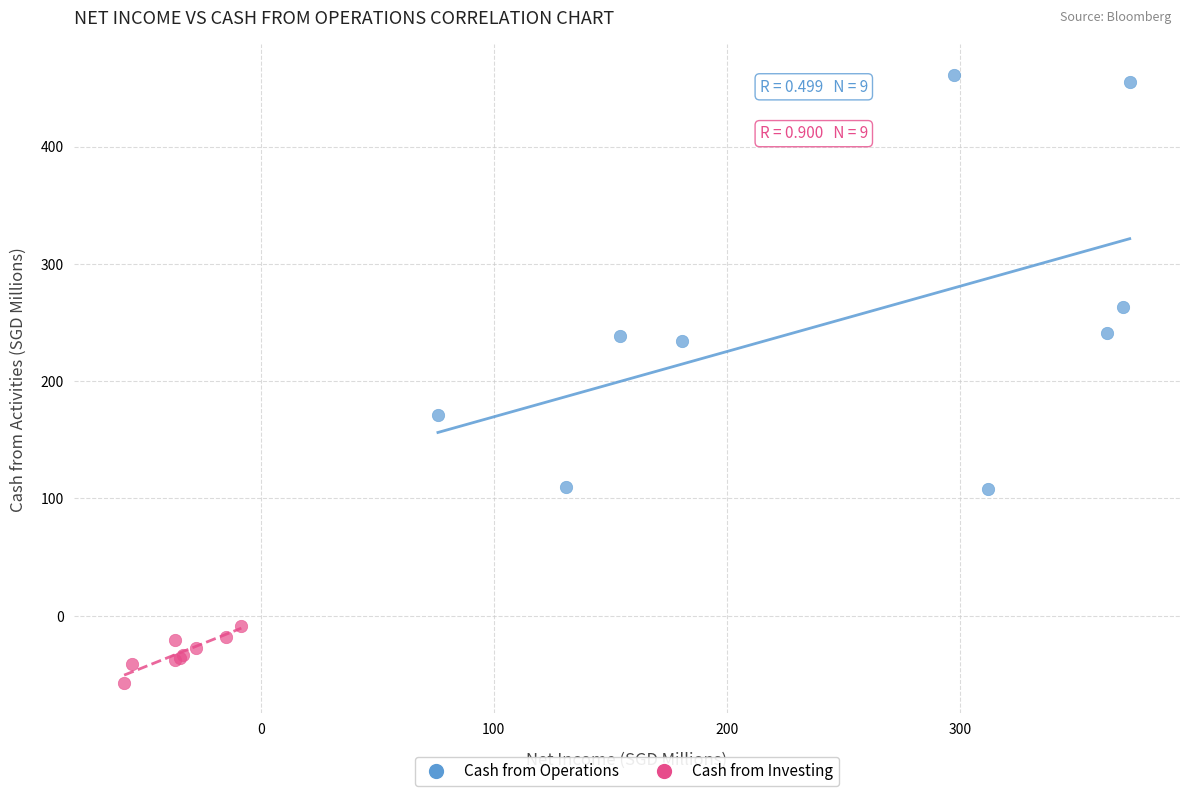

Which series has the largest Y range (max minus min)?

Cash from Operations